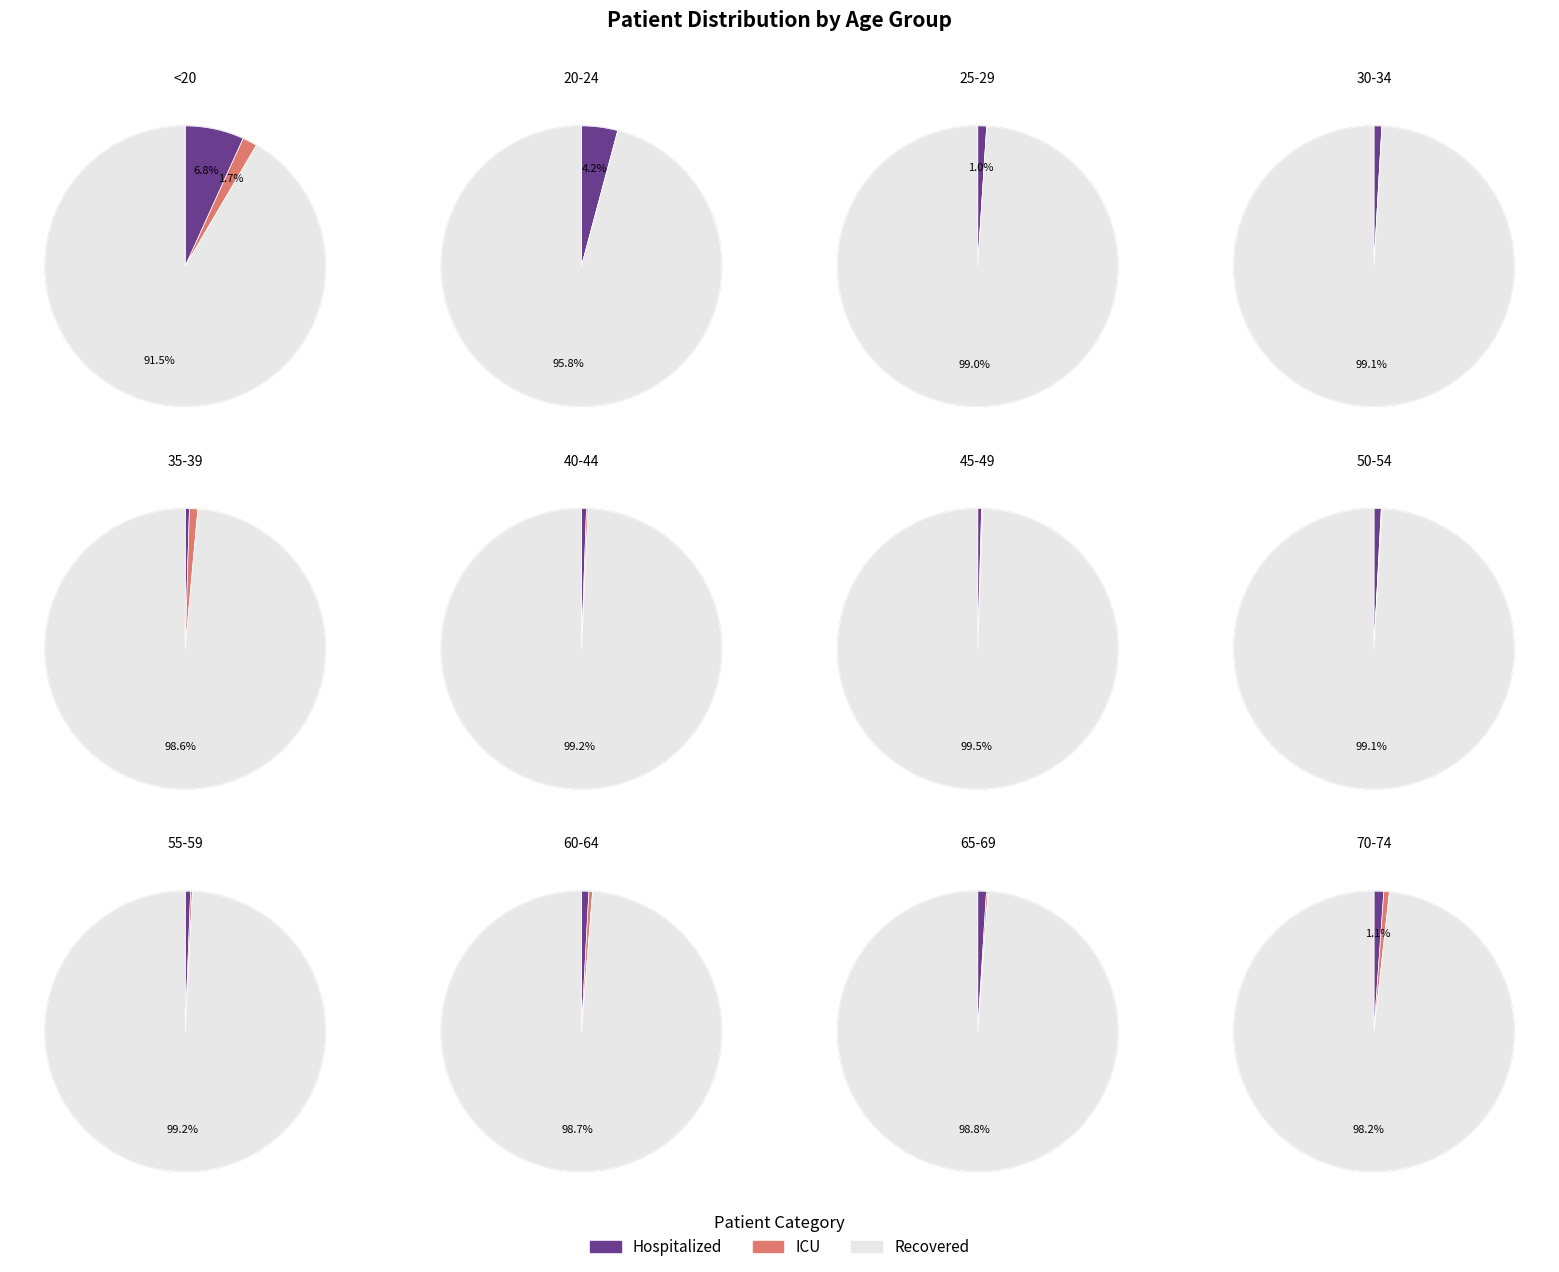

To the nearest percent, what is the difference between the 40-44 and 20-24 slice percentages?

3%